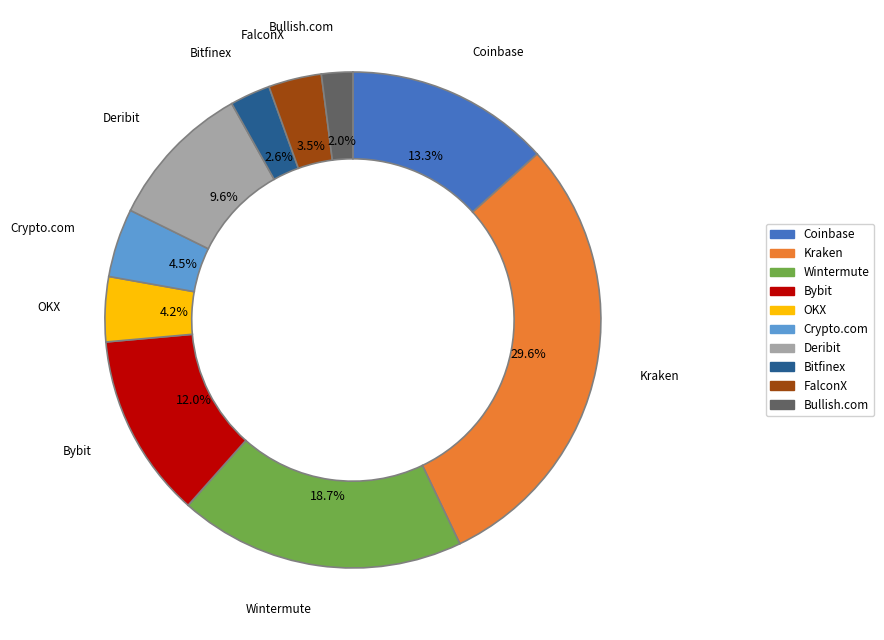

What is the largest slice in the pie chart?

Kraken